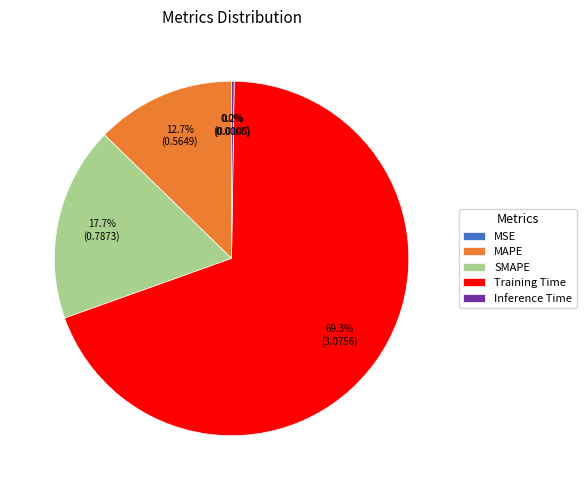

What portion of the pie excludes SMAPE?

82.3%